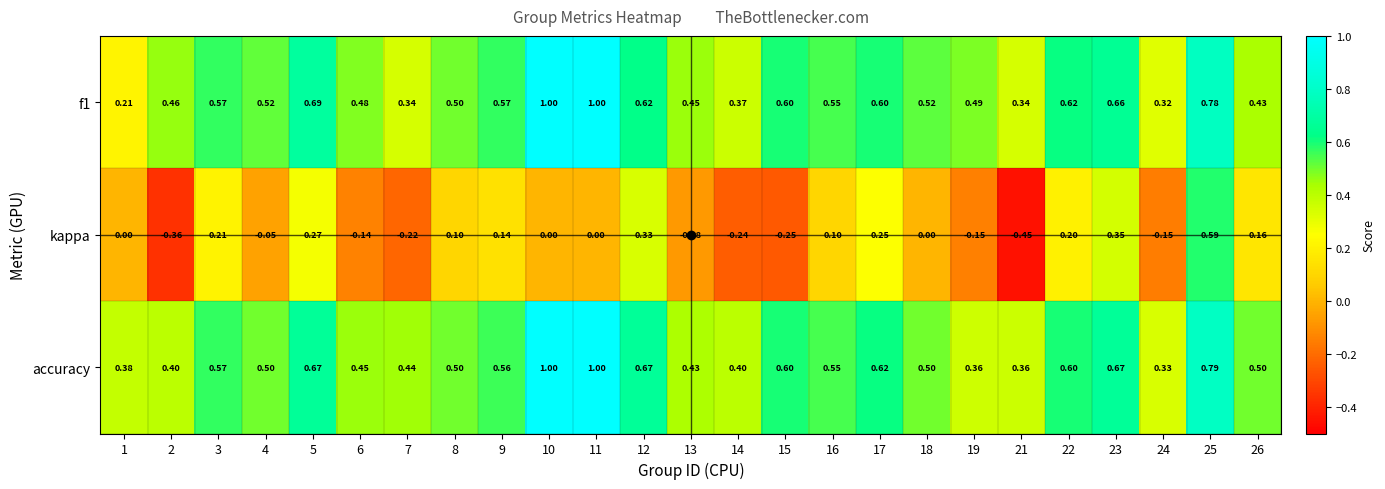

Between 12 and 24, which series saw the biggest shift?

kappa